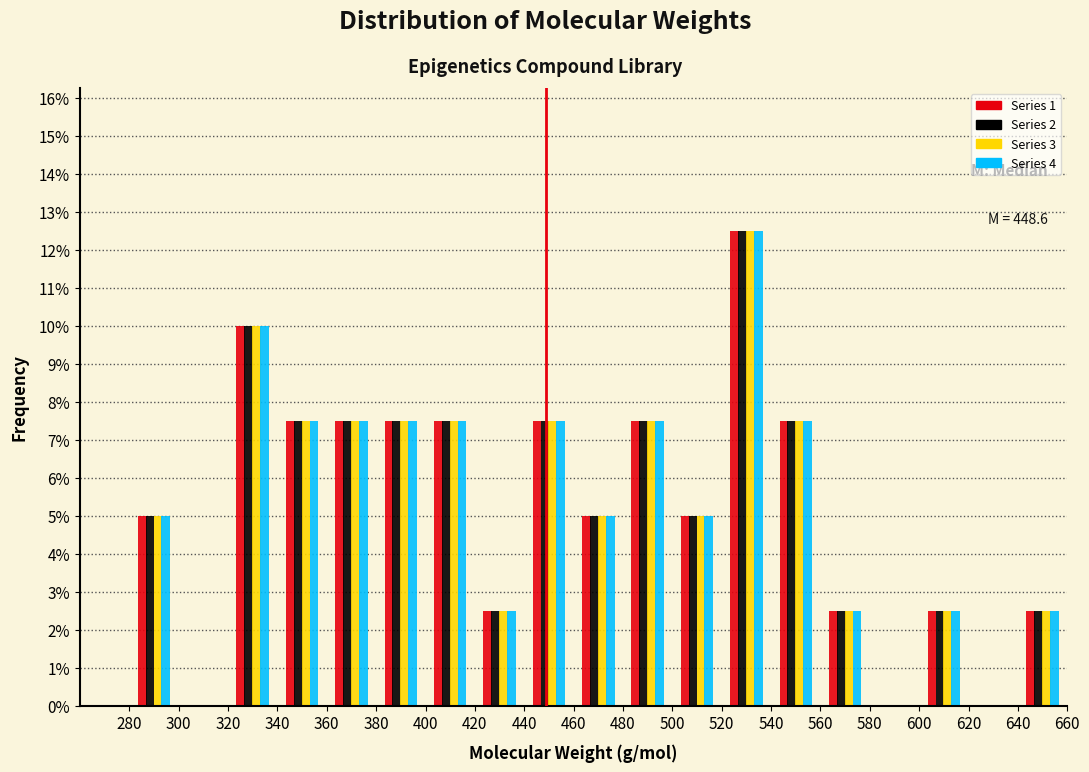

In the Series 4 series, which range on the x-axis has the tallest bar?

520 to 540